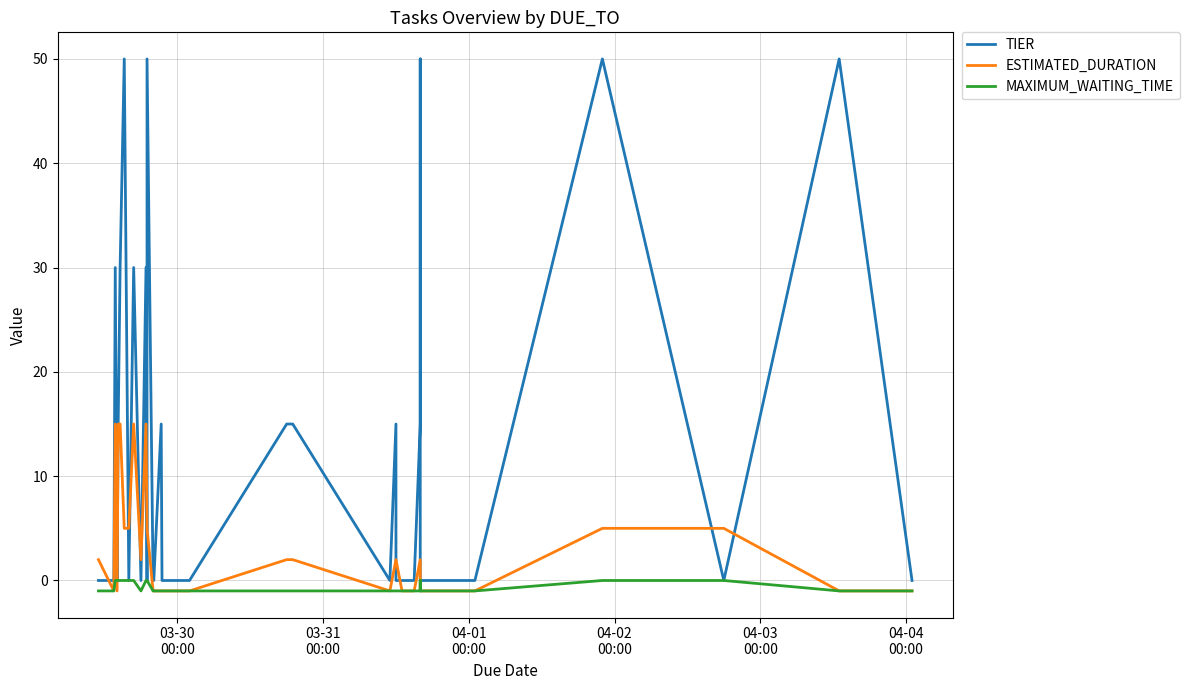

Does the chart have visible grid lines?

Yes